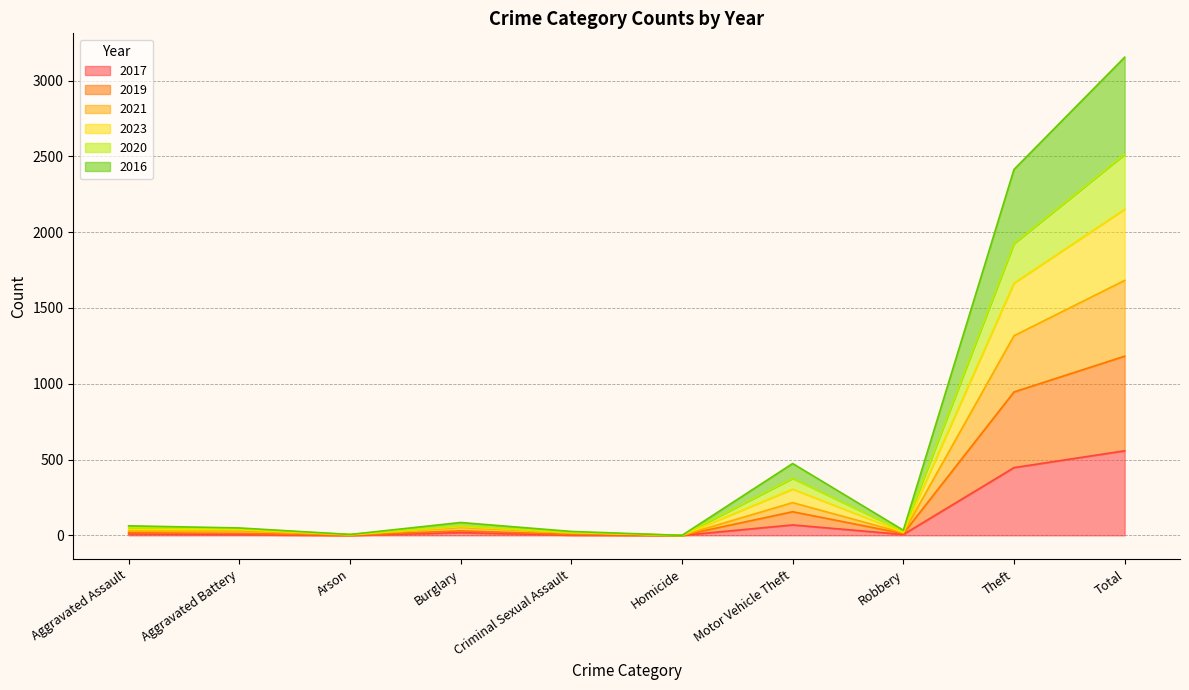

At which category is the sum across all series the highest?

Total